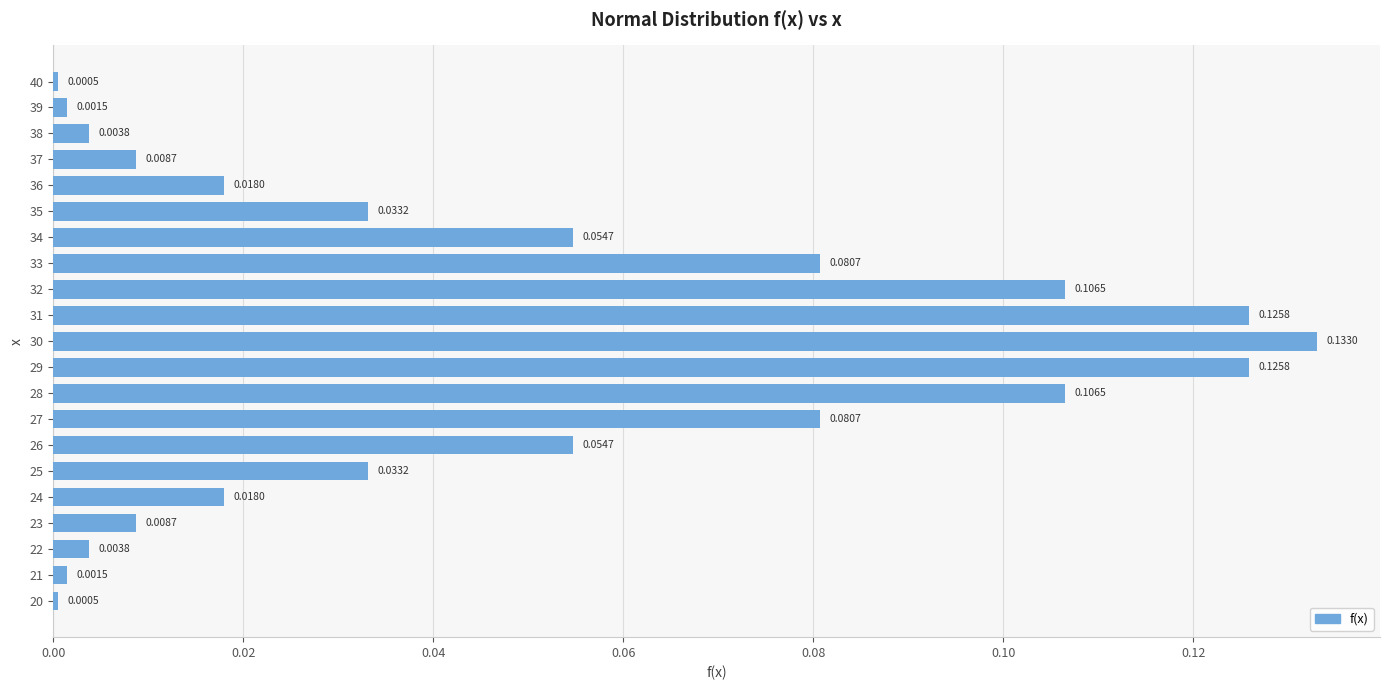

How many bars are there in total?

21